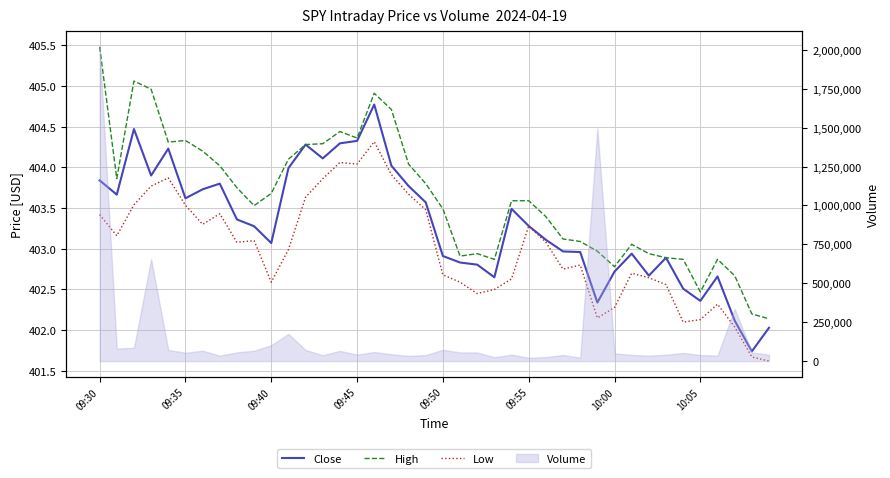

Which series changed the most between 09:45 and 09:55?

Close